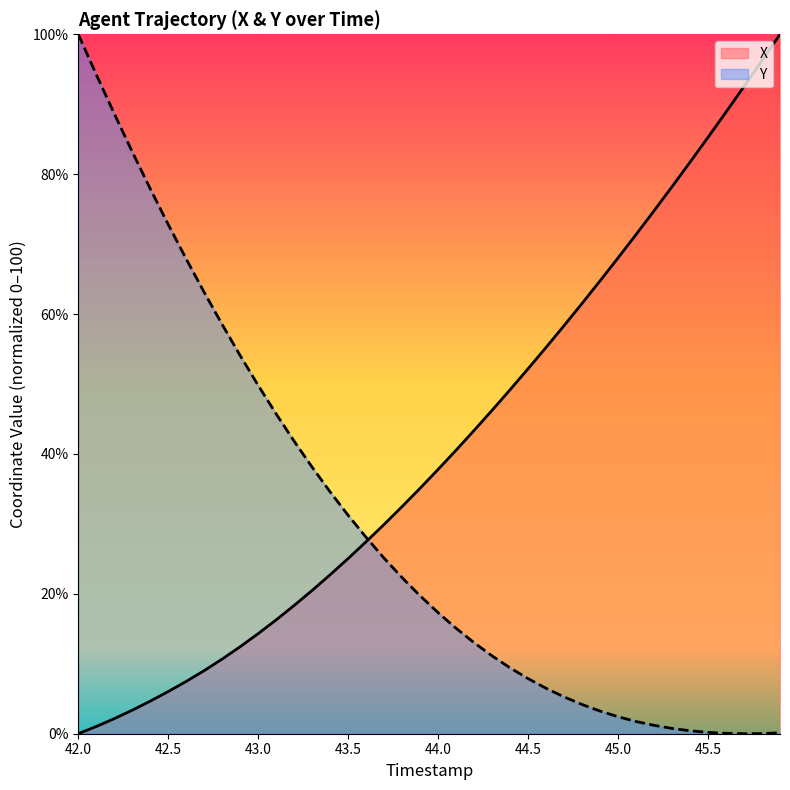

The value of X at 43.0 is 14.3. True or false?

True